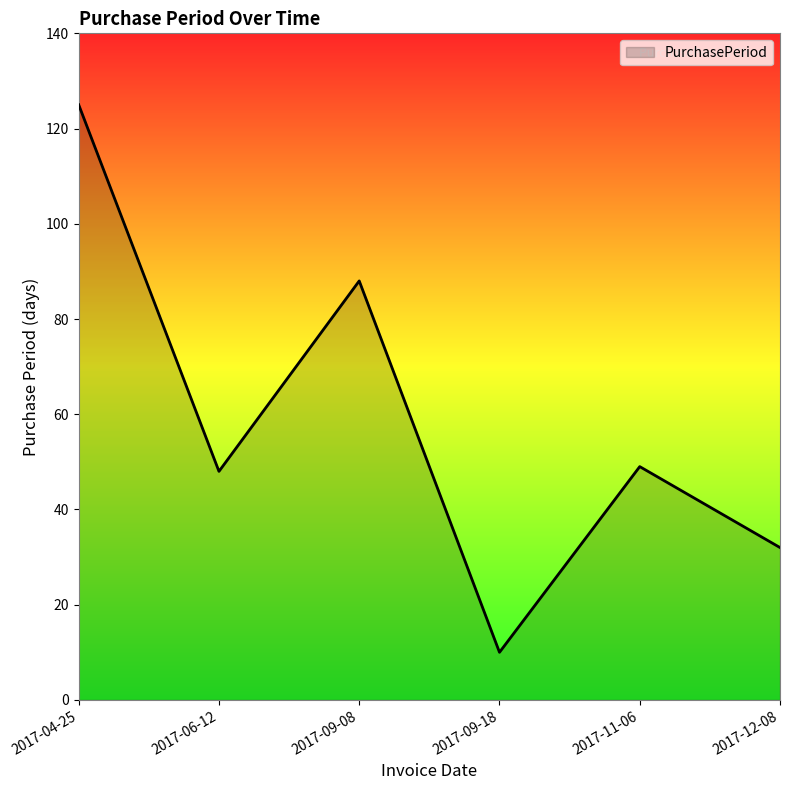

True or false: there are more than 2 points higher than both neighbors.

False